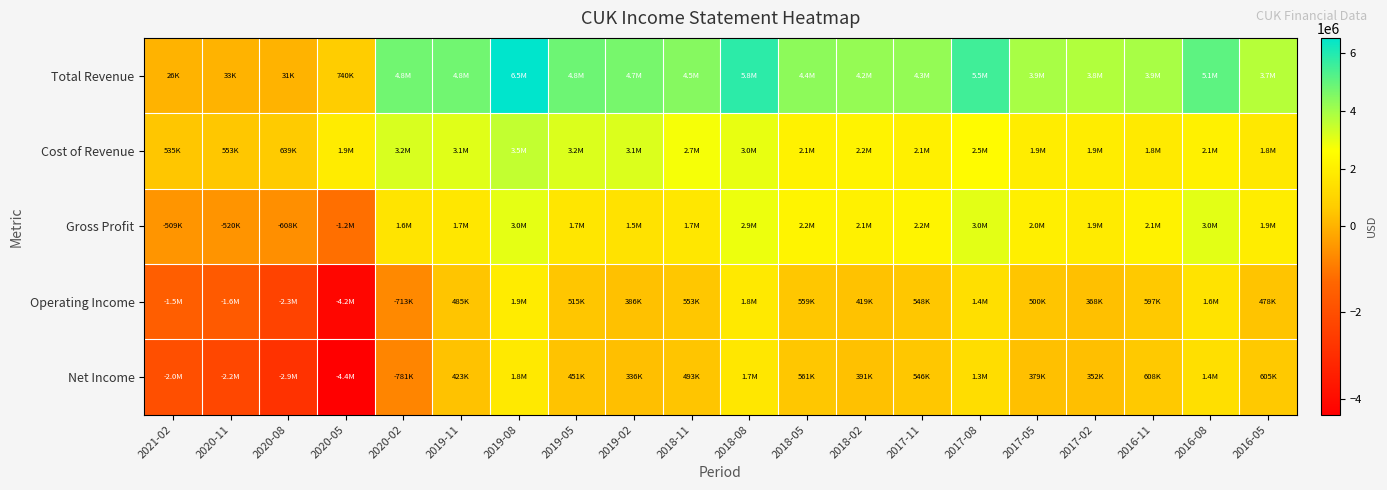

List the series in order of their peak value, lowest first.

Net Income, Operating Income, Gross Profit, Cost of Revenue, Total Revenue